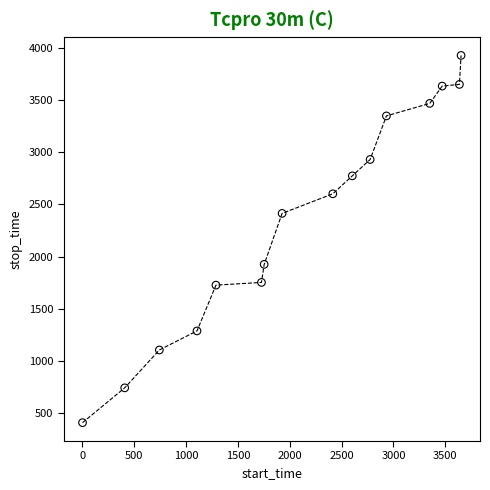

What is the range of X values (max minus min)?

3651